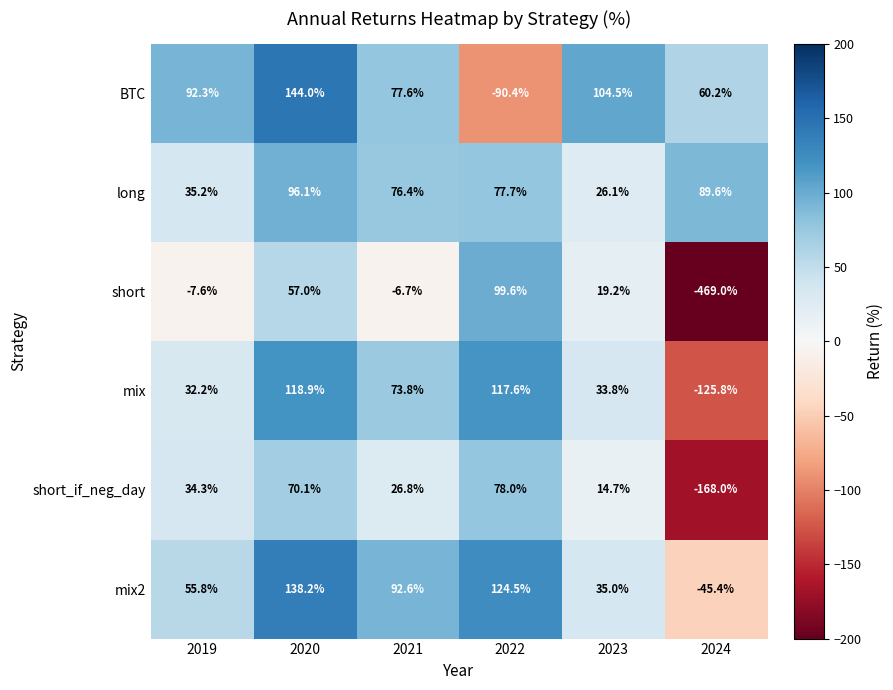

How many series are shown in this chart?

6